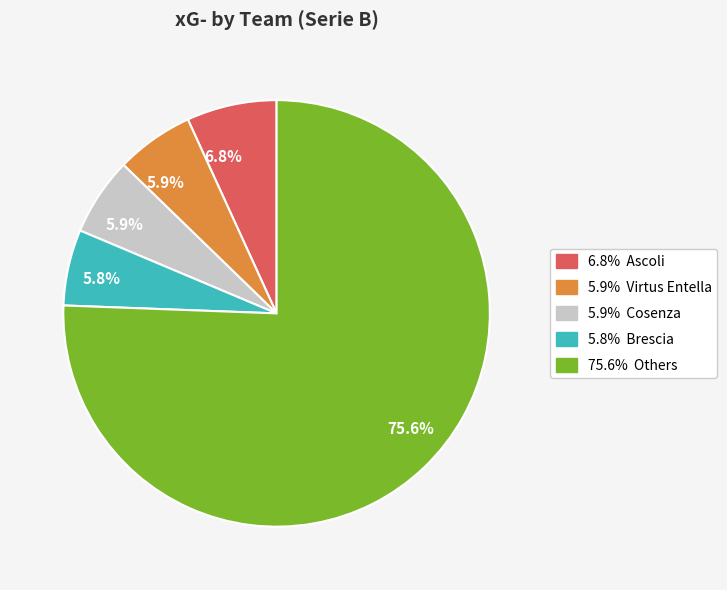

Does any single category account for the majority?

Yes